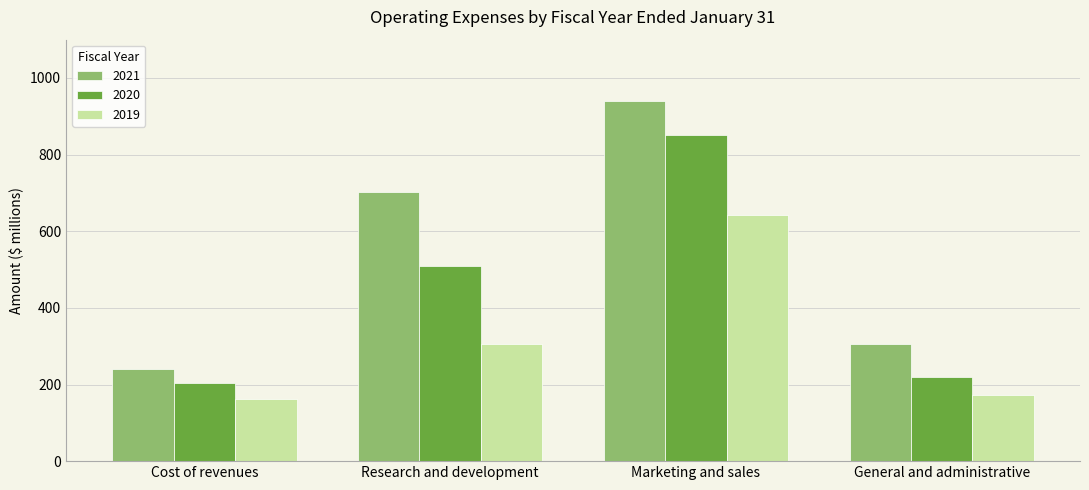

What is the total value across all series at Marketing and sales?

2436